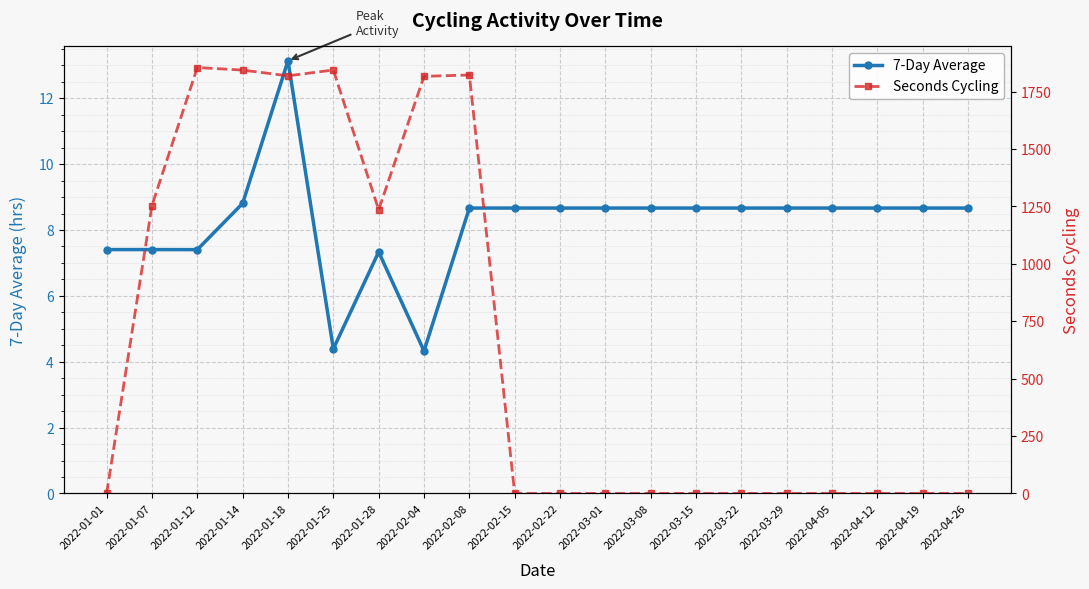

Which has a higher value, 2022-01-14 or 2022-03-29?

2022-01-14